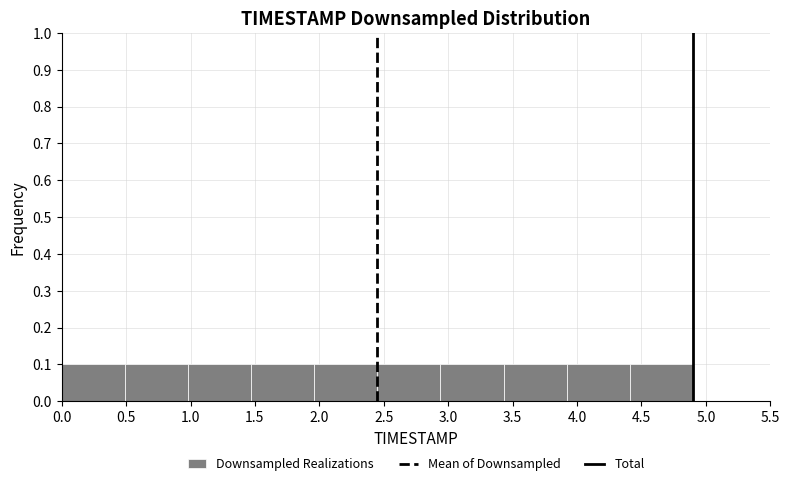

Reading left to right, transcribe this chart: for each bar, give the range it covers on the x-axis and its height. Neither the bar edges nor the heights are printed on the chart, so give them approximately, as read against the axes.

0.00 to 0.49: 0.1
0.49 to 0.98: 0.1
0.98 to 1.47: 0.1
1.47 to 1.96: 0.1
1.96 to 2.45: 0.1
2.45 to 2.94: 0.1
2.94 to 3.43: 0.1
3.43 to 3.92: 0.1
3.92 to 4.41: 0.1
4.41 to 4.90: 0.1